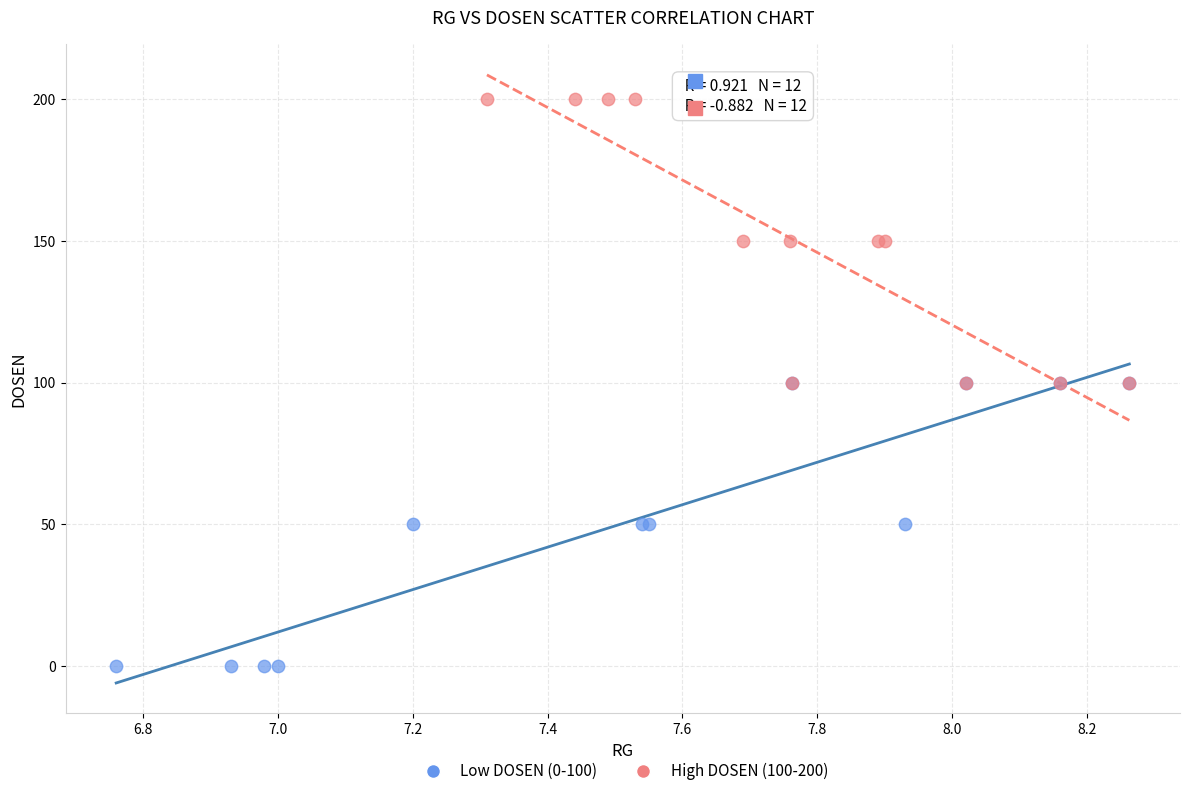

Which series contains the highest Y value?

High DOSEN (100-200)